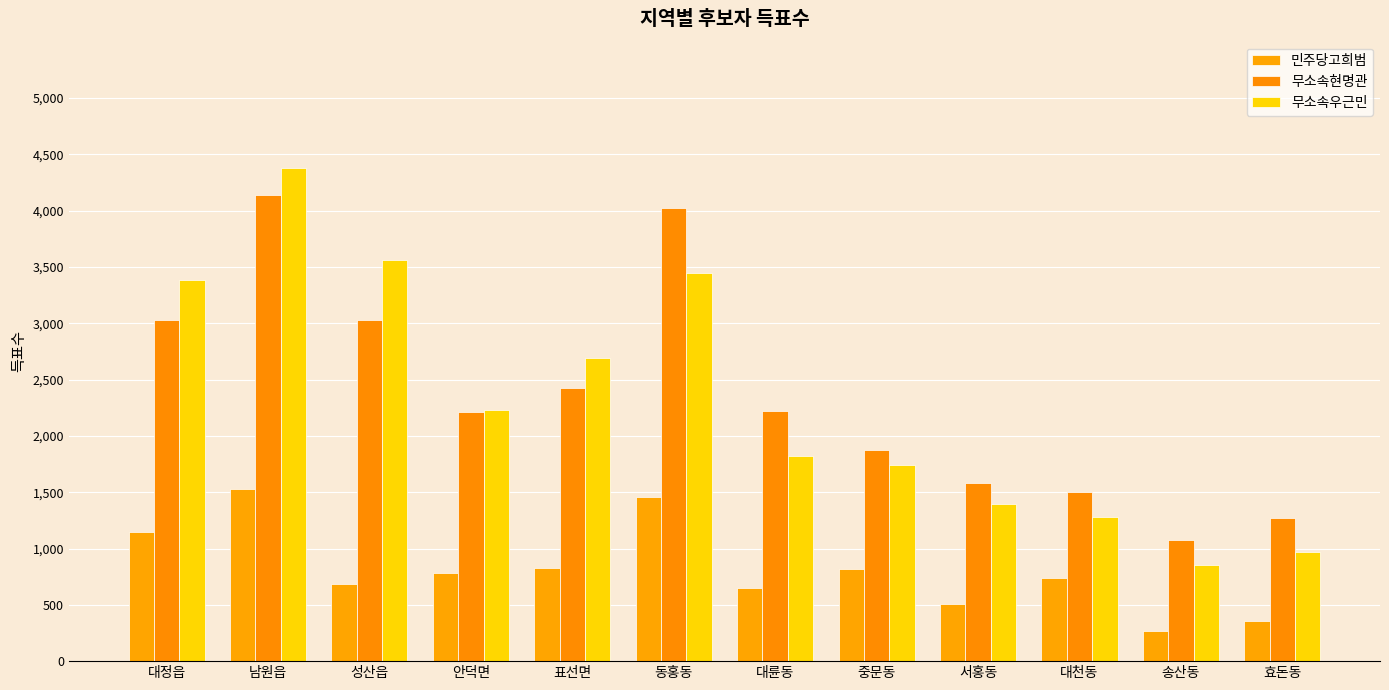

What is the value of the 무소속우근민 bar at the 7th from the left?

1820